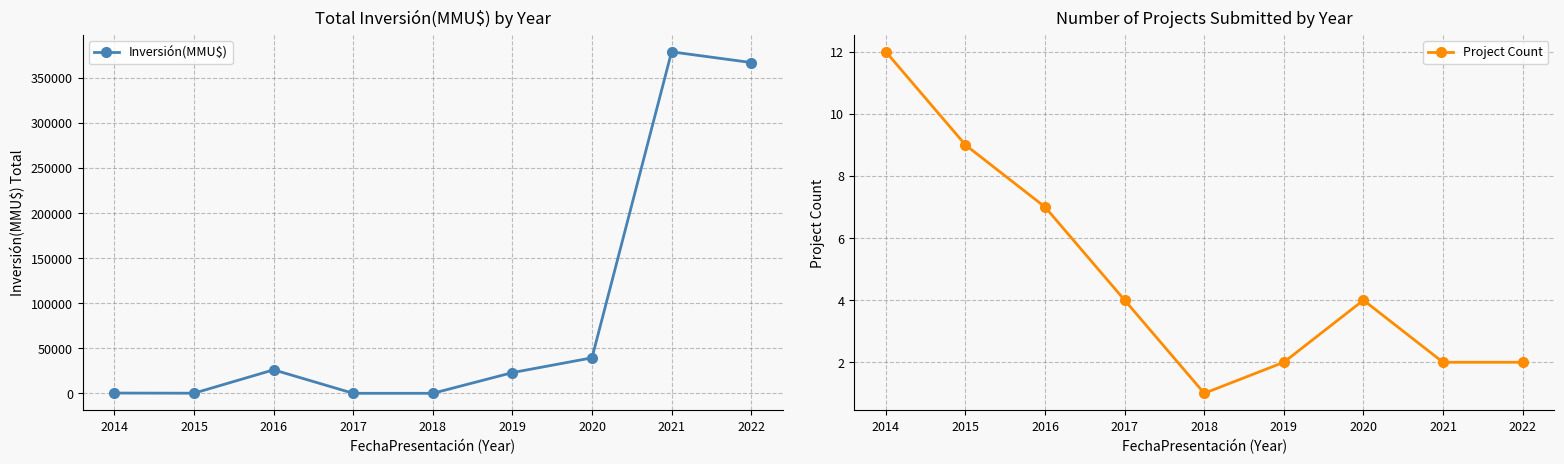

Reading left to right, transcribe all the data shown in this chart.

Inversión(MMU$): 2014=312	2015=150	2016=26089	2017=37	2018=40	2019=23000	2020=39400	2021=378872	2022=367000
Project Count: 2014=12	2015=9	2016=7	2017=4	2018=1	2019=2	2020=4	2021=2	2022=2